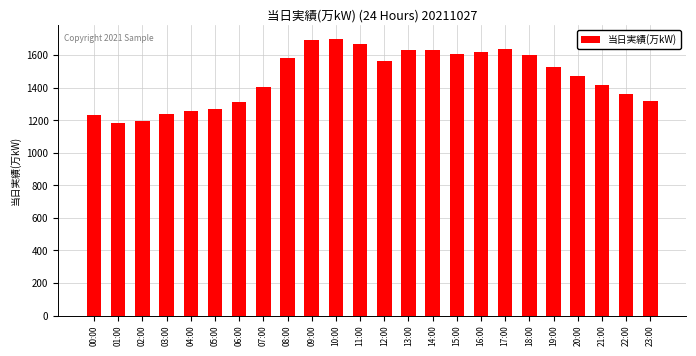

What is the ratio of the value at 16:00 to the value at 13:00?

1.0